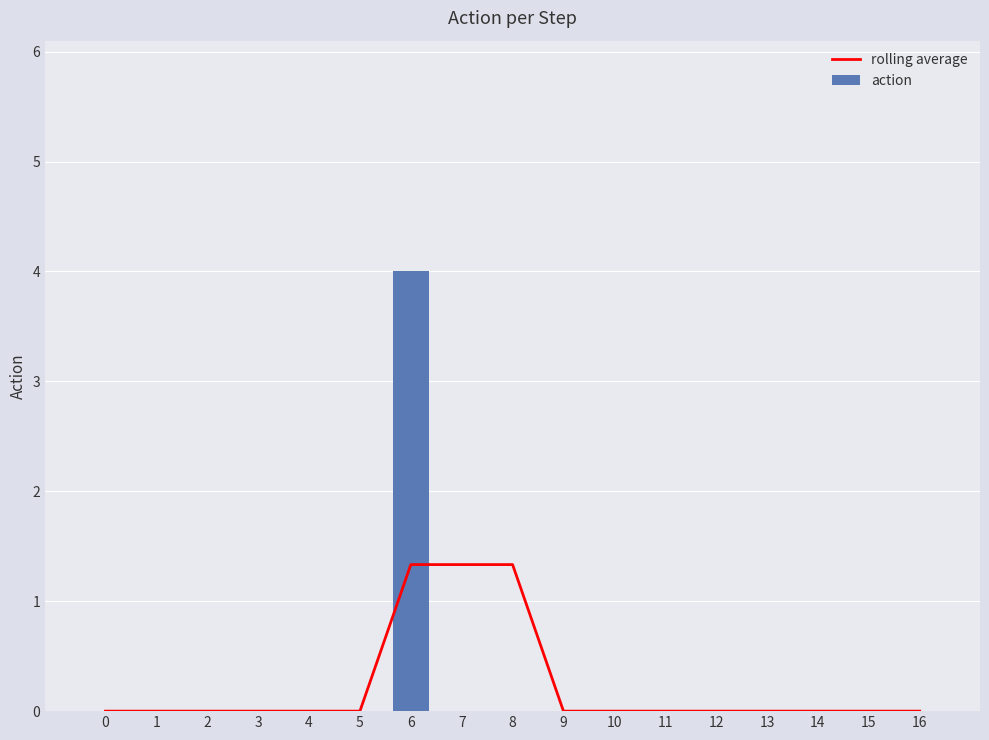

Reading left to right, list all the values displayed in this chart.

rolling average: 0.0	0.0	0.0	0.0	0.0	0.0	1.3	1.3	1.3	0.0	0.0	0.0	0.0	0.0	0.0	0.0	0.0
action: 0.0	0.0	0.0	0.0	0.0	0.0	4.0	0.0	0.0	0.0	0.0	0.0	0.0	0.0	0.0	0.0	0.0